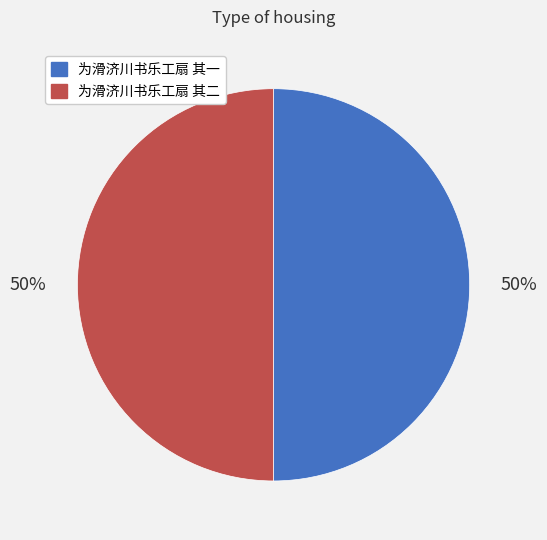

To the nearest percent, what is the combined percentage of 为滑济川书乐工扇 其一 and 为滑济川书乐工扇 其二?

100%